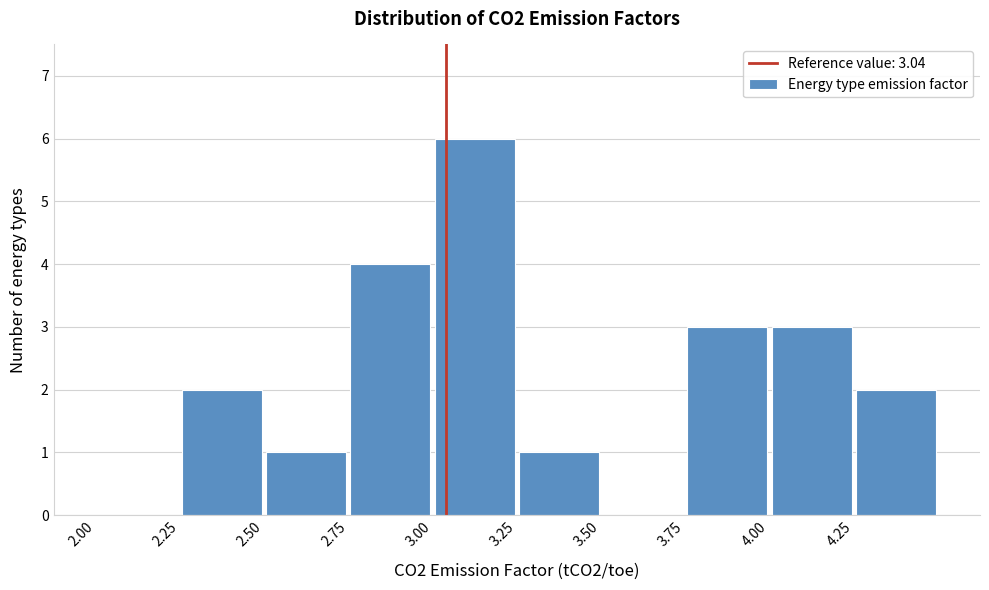

Which range on the x-axis has the tallest bar?

3.00 to 3.25